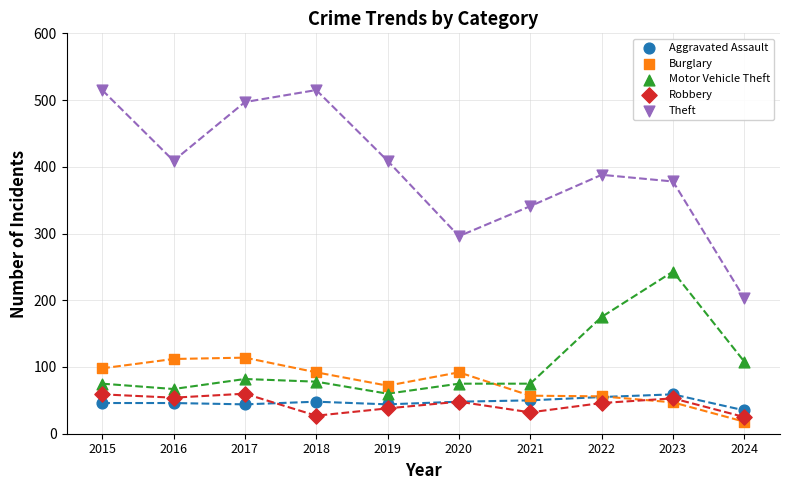

What are all the series names shown in the legend?

Aggravated Assault, Burglary, Motor Vehicle Theft, Robbery, Theft